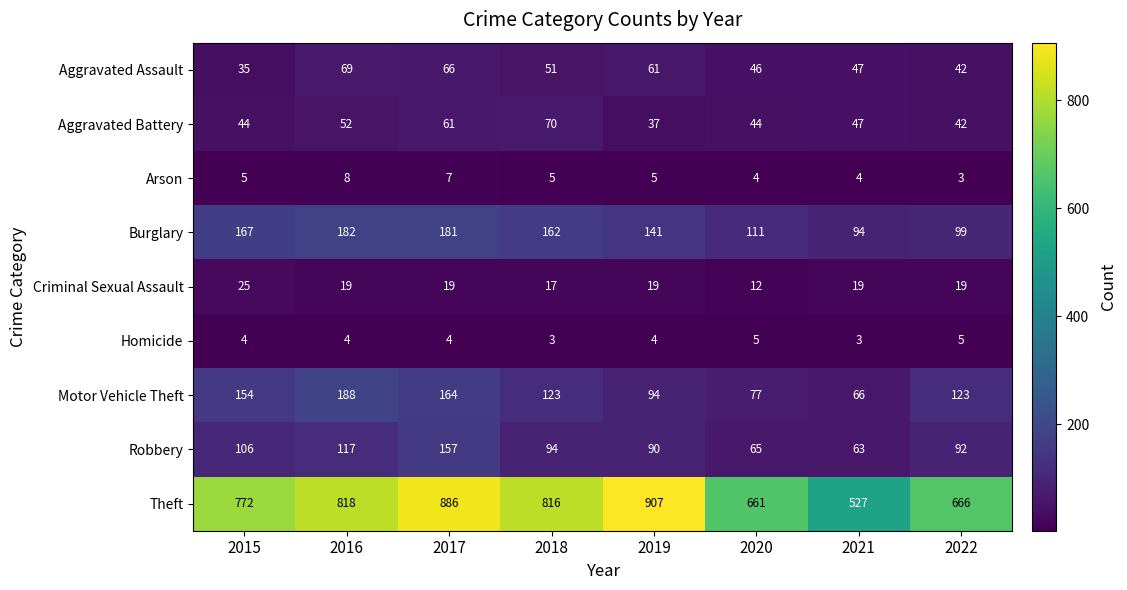

What is the difference between the Robbery values at 2020 and 2017?

92